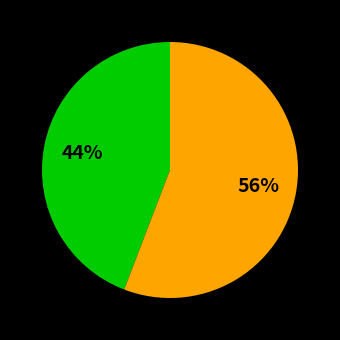

Is there any slice that represents more than half of the pie?

Yes